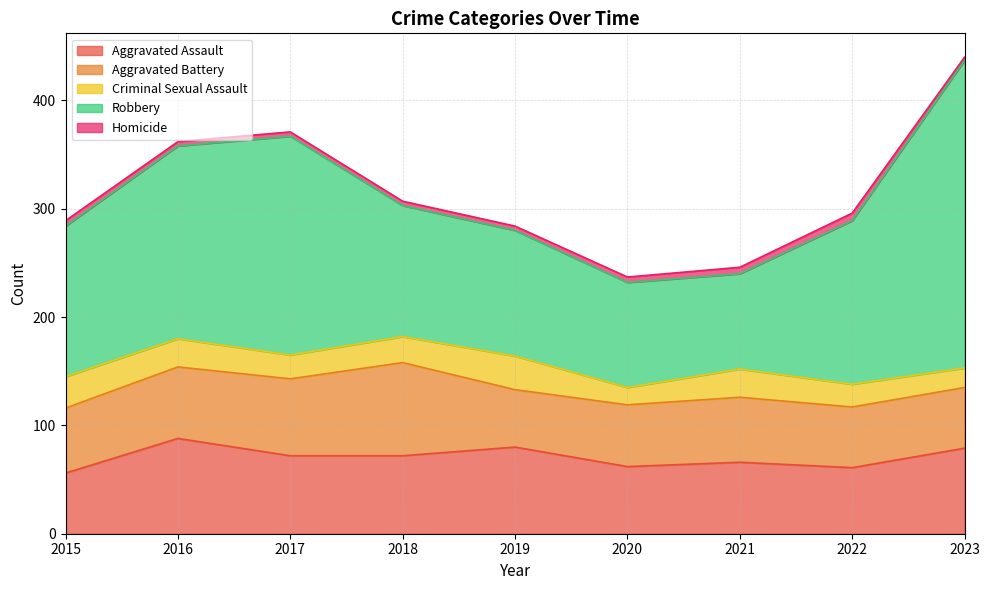

Reading right to left, what are all the values shown in this chart?

Aggravated Assault: 79	61	66	62	80	72	72	88	56
Aggravated Battery: 56	56	60	57	53	86	71	66	60
Criminal Sexual Assault: 18	21	26	16	31	24	22	26	29
Robbery: 284	151	88	97	116	121	202	178	139
Homicide: 3	7	6	5	4	4	4	4	5